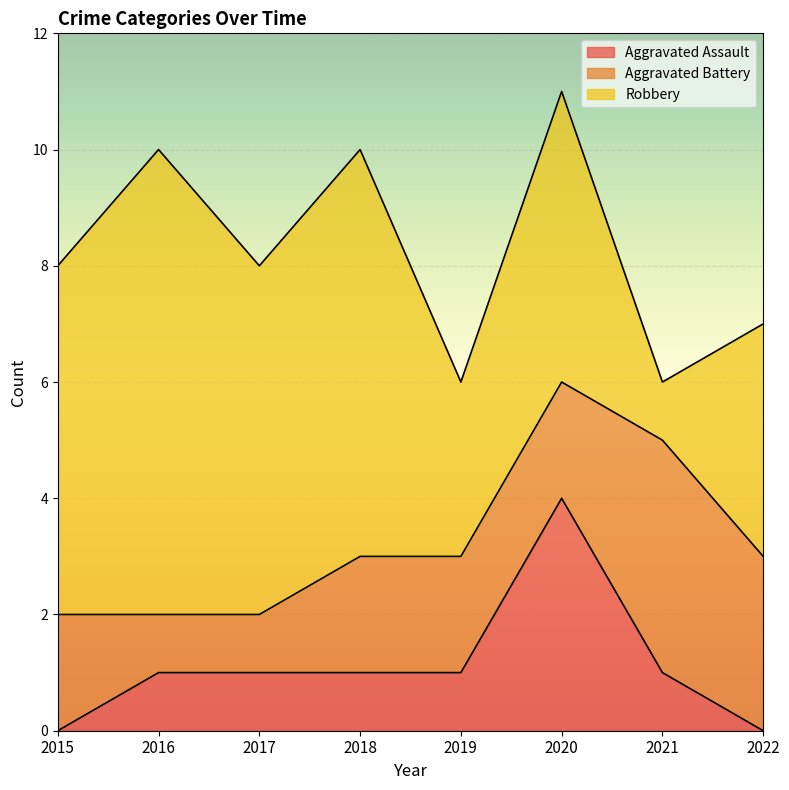

At which category is the sum across all series the highest?

2020